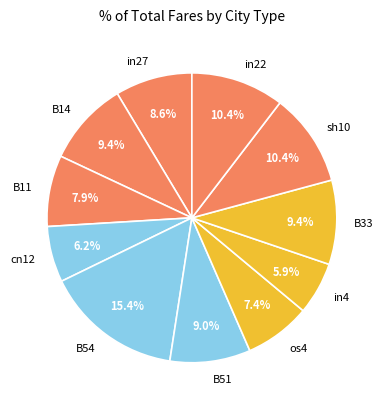

What is the total percentage of B11 and os4?

15.3%